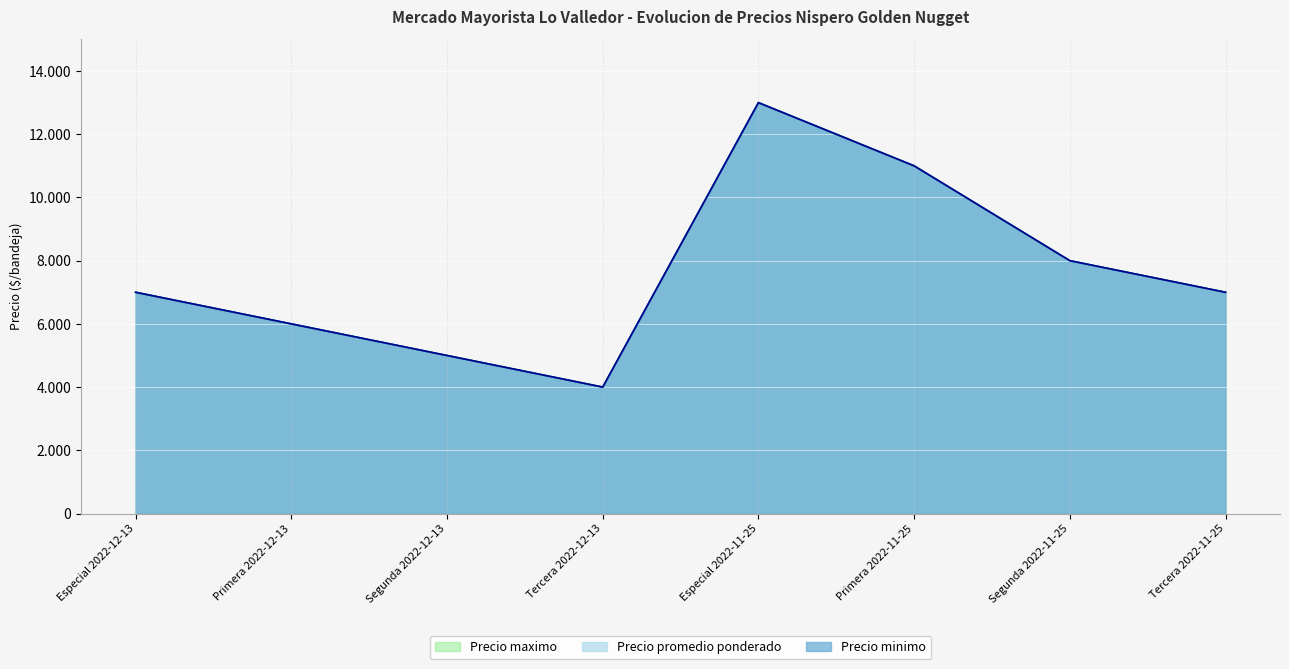

Reading right to left, list all the values displayed in this chart.

Precio minimo: 7000	8000	11000	13000	4000	5000	6000	7000
Precio maximo: 7000	8000	11000	13000	4000	5000	6000	7000
Precio promedio ponderado: 7000	8000	11000	13000	4000	5000	6000	7000